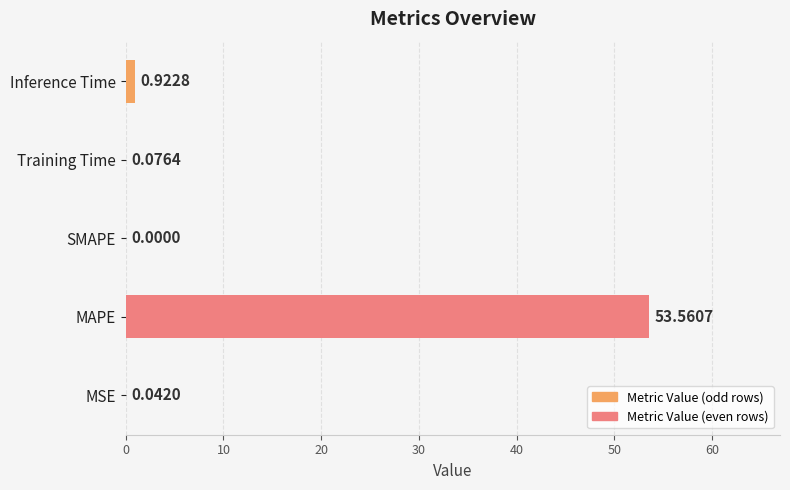

Are the bars horizontal?

Yes